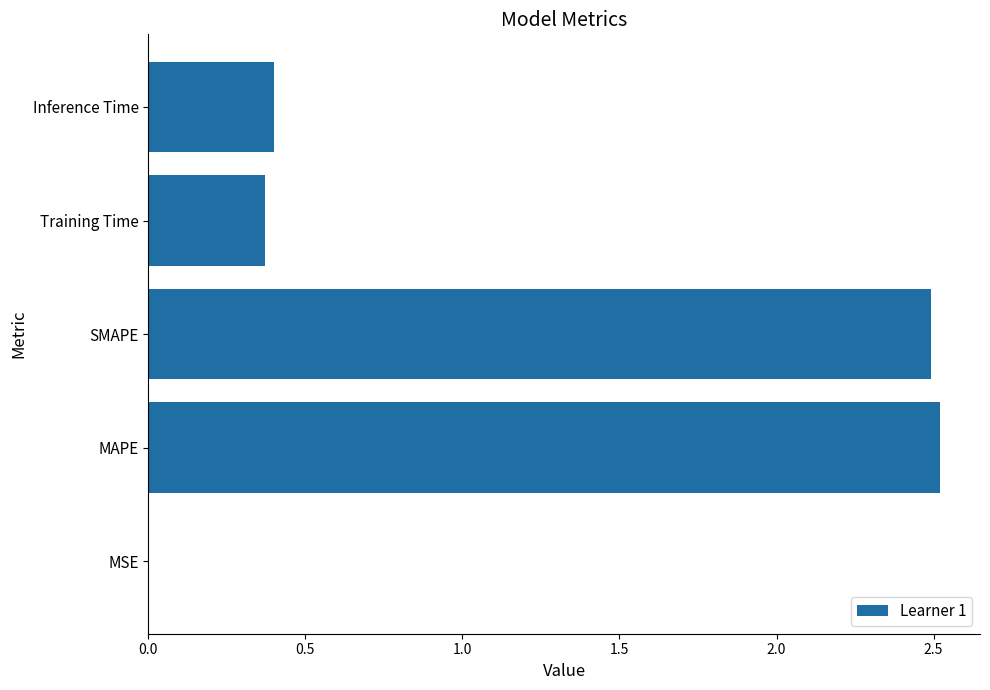

What is the ratio of the value at MAPE to the value at SMAPE?

1.0